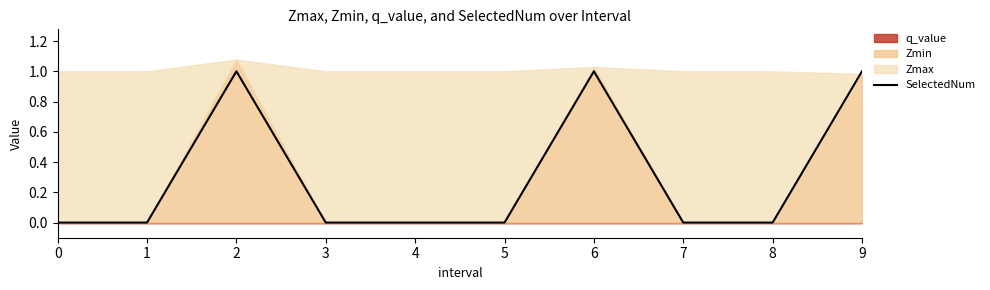

How many positive values are there?

3